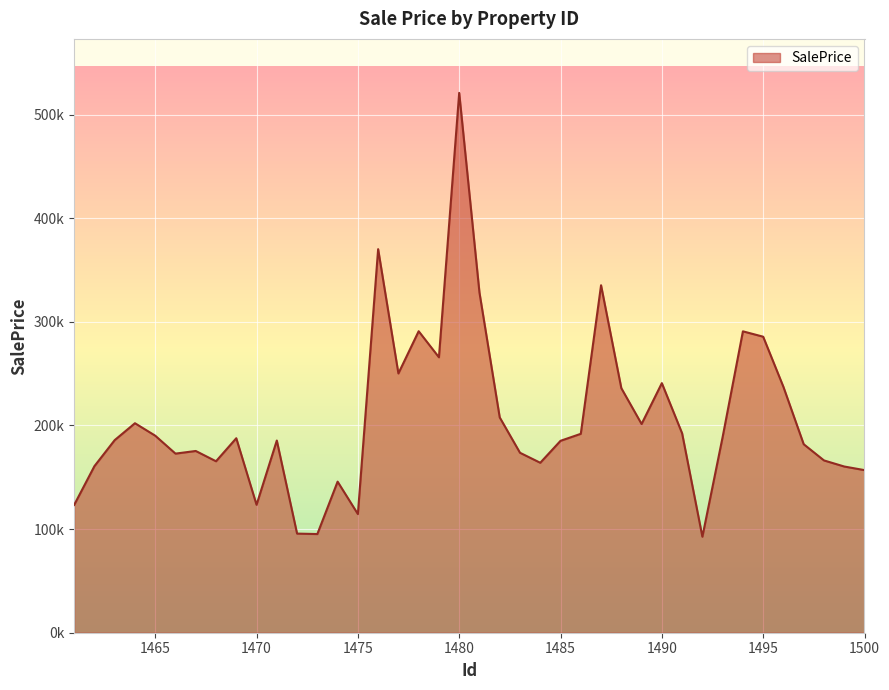

Does the chart have visible grid lines?

Yes